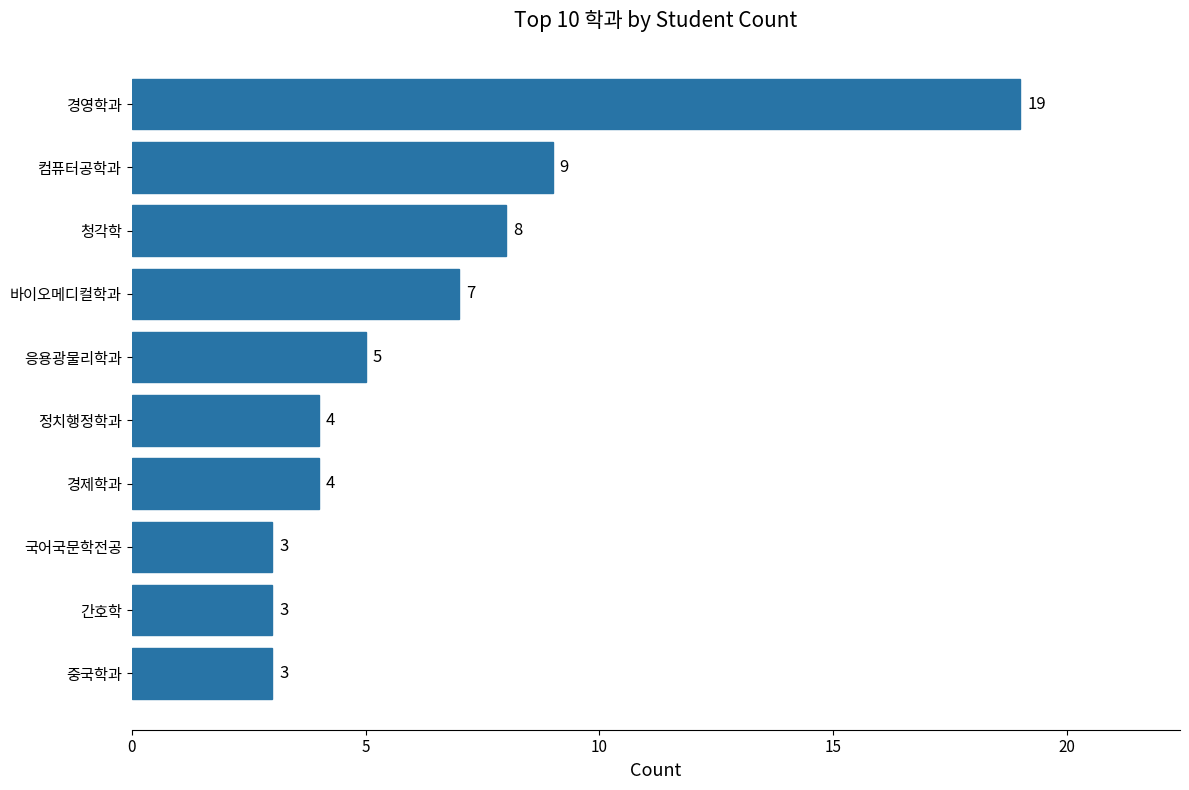

Approximately how many times larger is the value at 간호학 compared to 바이오메디컬학과?

0.4